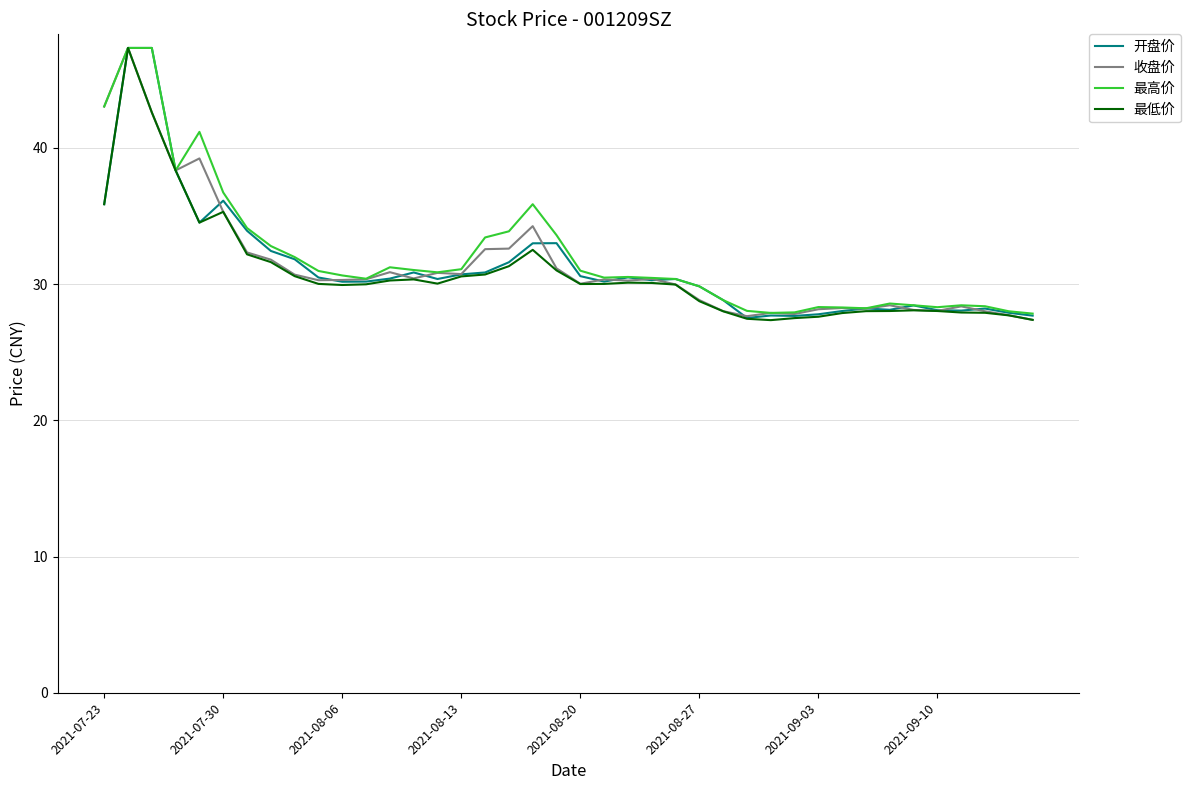

Which series has the largest total across all categories?

最高价